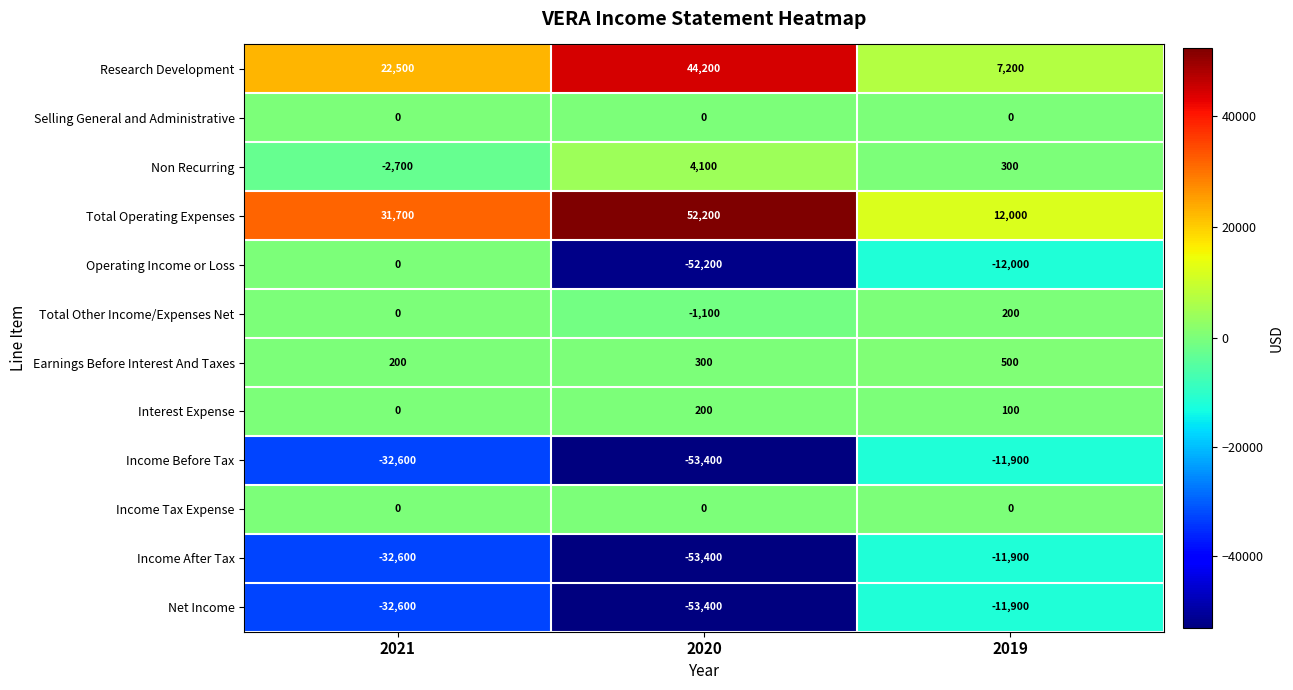

How many data points does each series have?

3